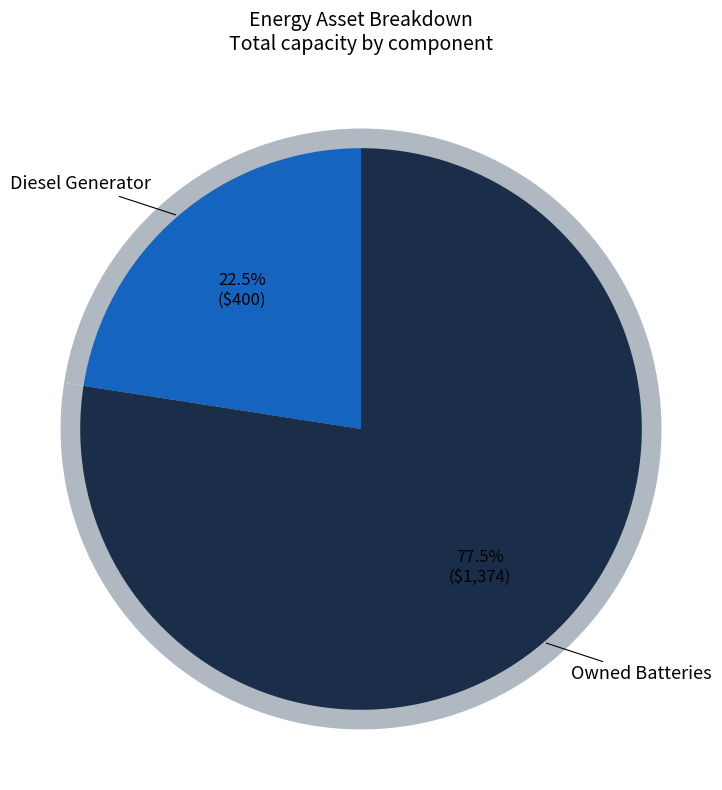

The Owned Batteries slice represents 77% of the pie. True or false?

True